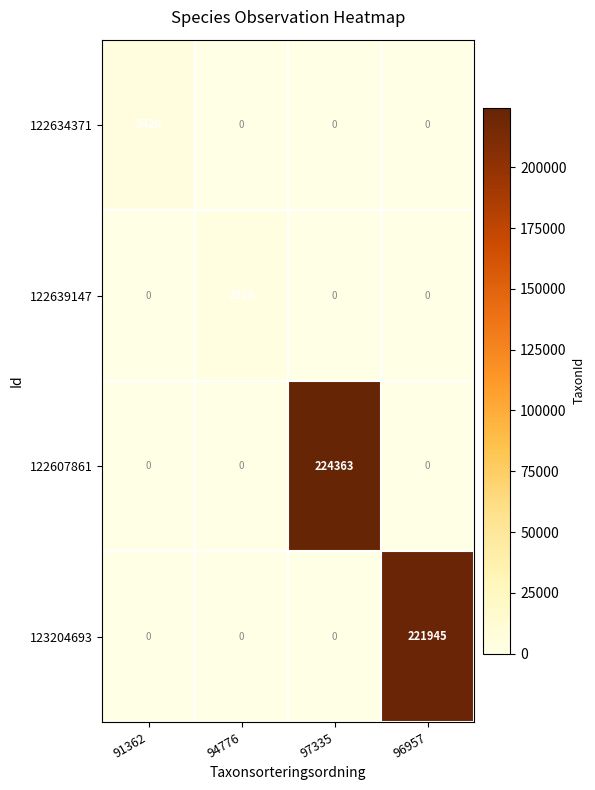

At which label does 122607861 reach its peak?

97335